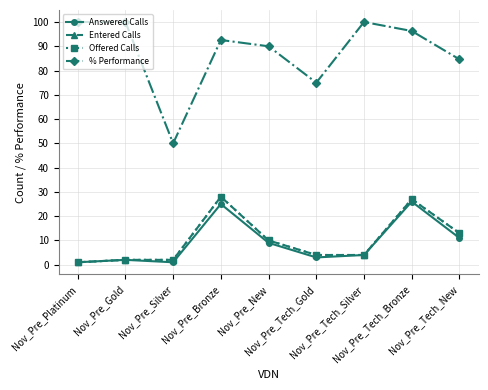

What is the label of the 1st point from the right?

Nov_Pre_Tech_New